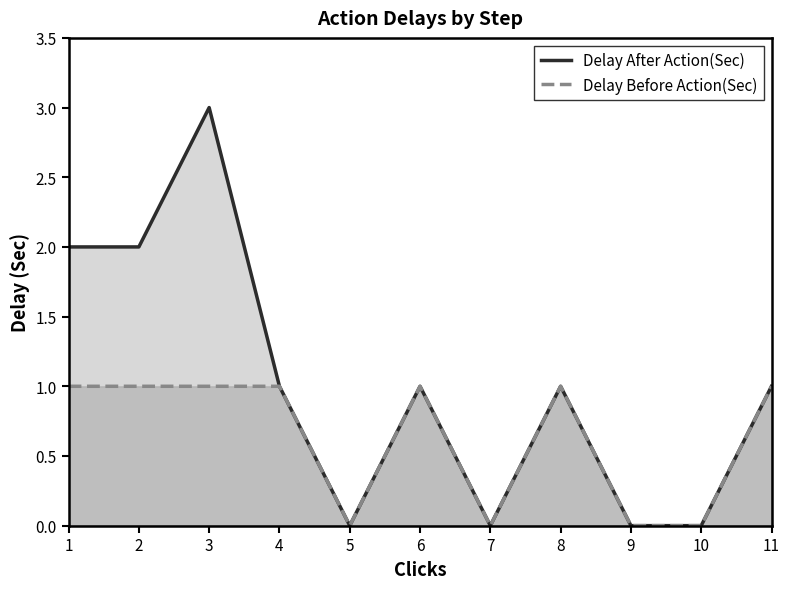

The value of Delay After Action(Sec) at 9 is 0. True or false?

True